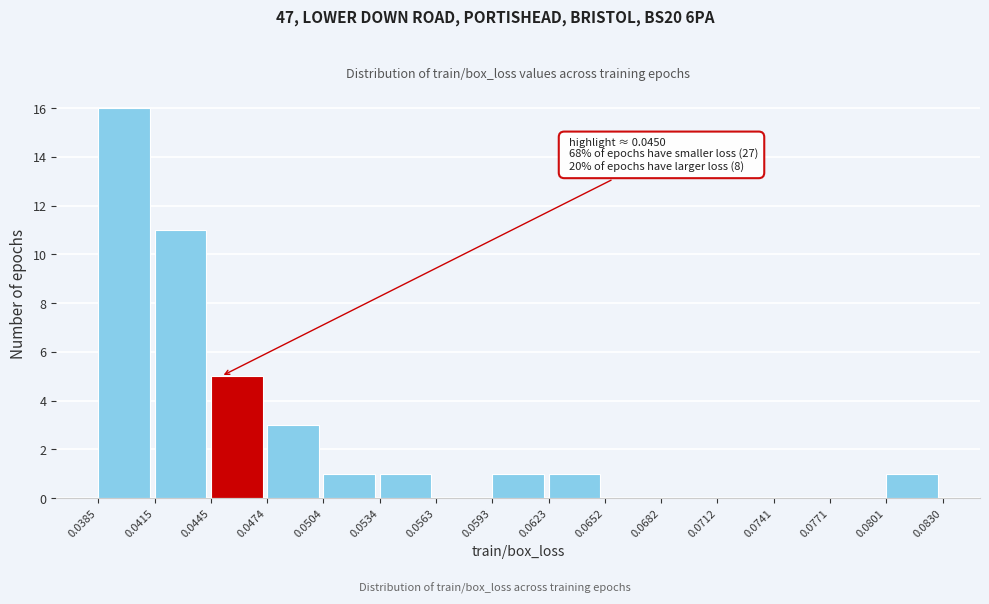

Which range on the x-axis has the tallest bar?

0.0385 to 0.0415